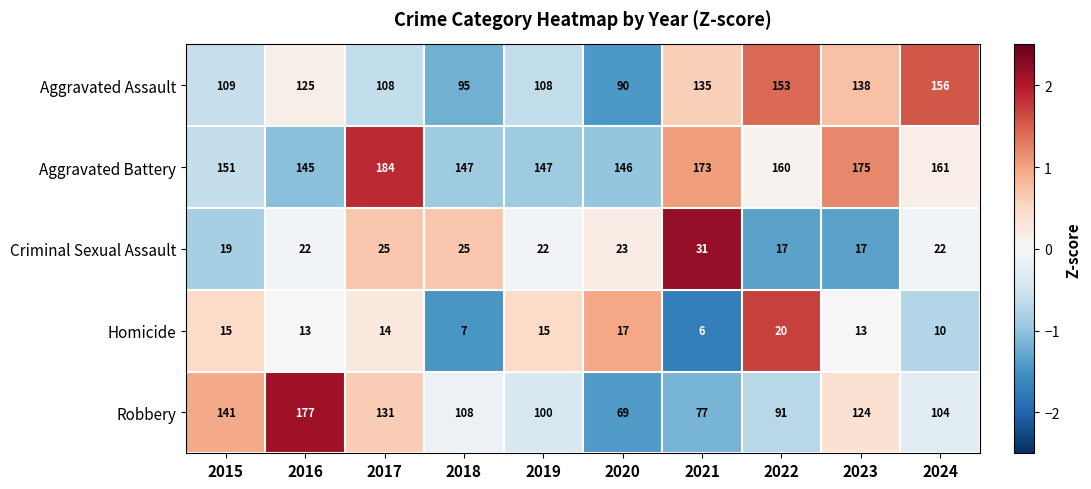

Which category has the highest value across all series?

2017